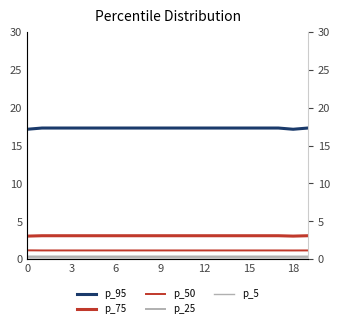

How many lines are shown in the chart?

5